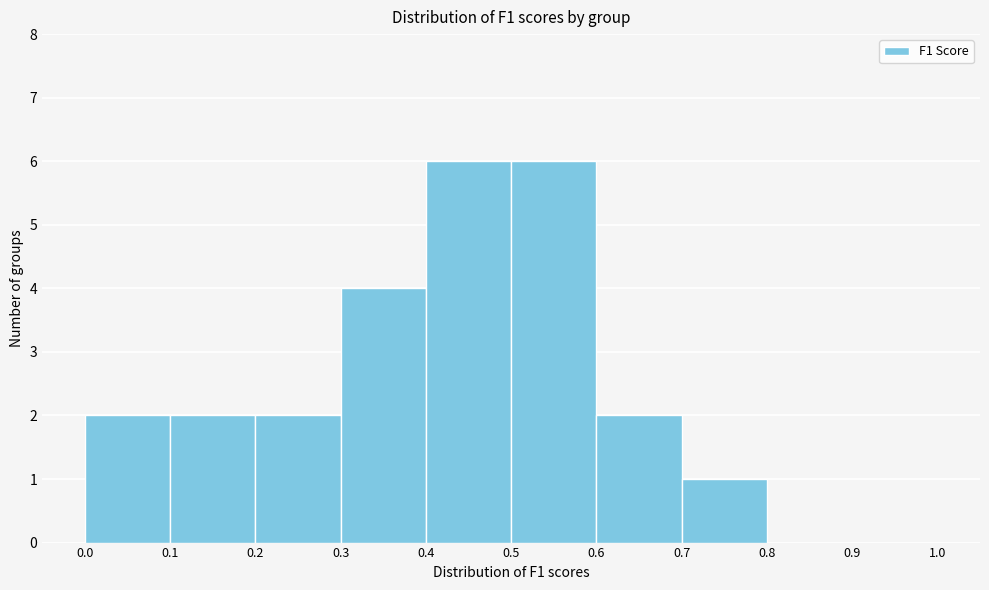

Reading left to right, transcribe this chart: for each bar, give the range it covers on the x-axis and its height. The values are not printed on the chart, so give them approximately, as read against the axis.

0.0 to 0.1: 2
0.1 to 0.2: 2
0.2 to 0.3: 2
0.3 to 0.4: 4
0.4 to 0.5: 6
0.5 to 0.6: 6
0.6 to 0.7: 2
0.7 to 0.8: 1
0.8 to 0.9: 0
0.9 to 1.0: 0